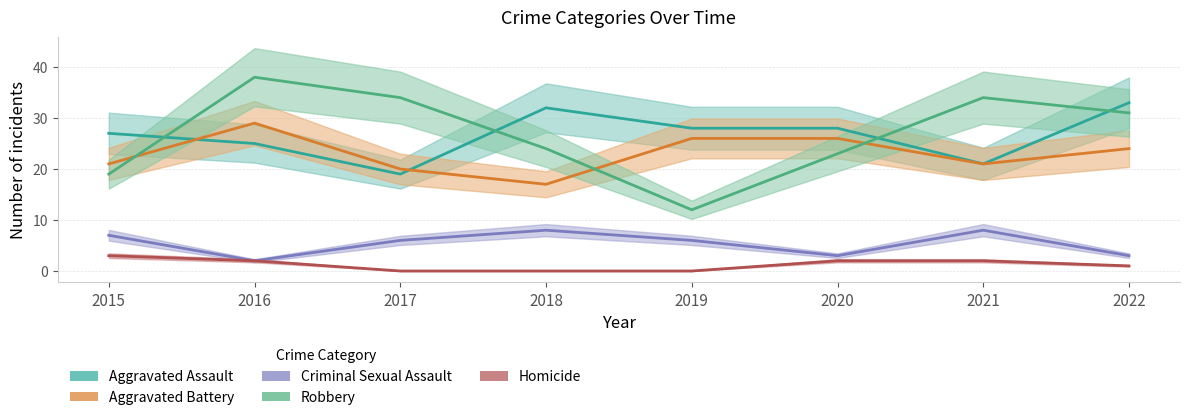

At which label does Homicide reach its peak?

2015